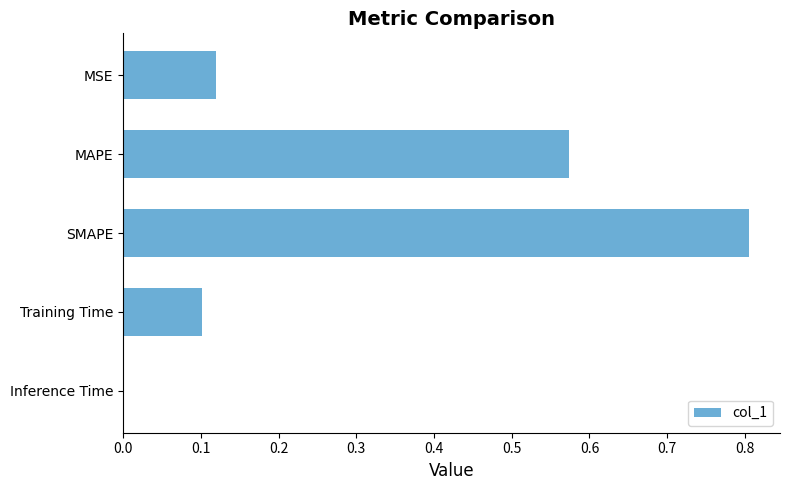

The value at Training Time is 0.1. True or false?

True